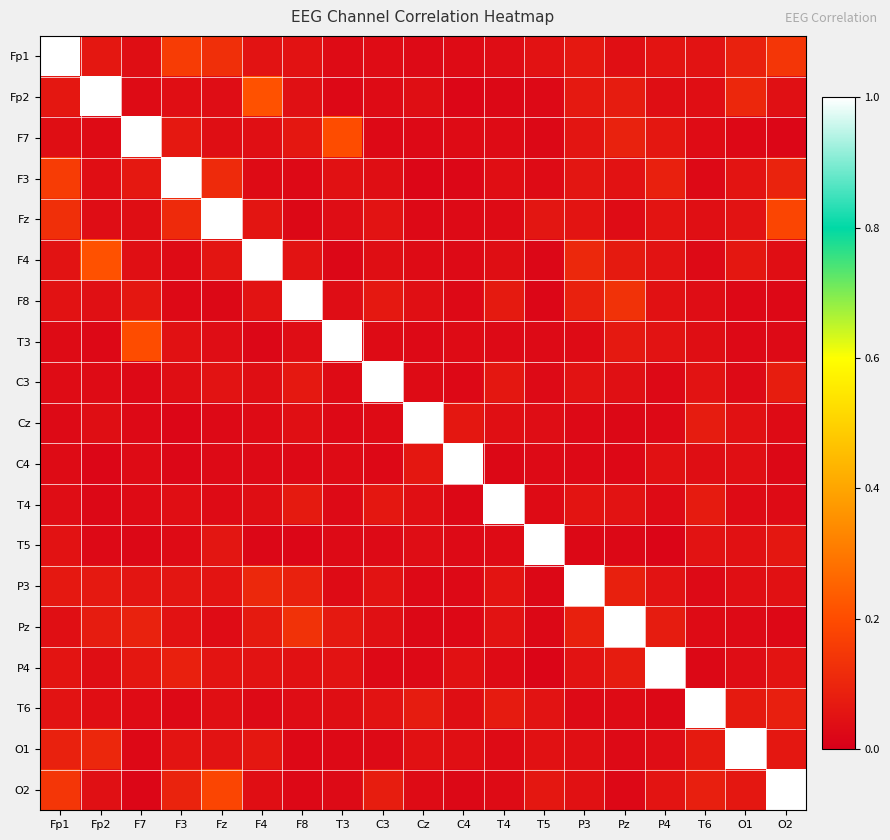

Which label corresponds to the largest value in the chart?

Fp1